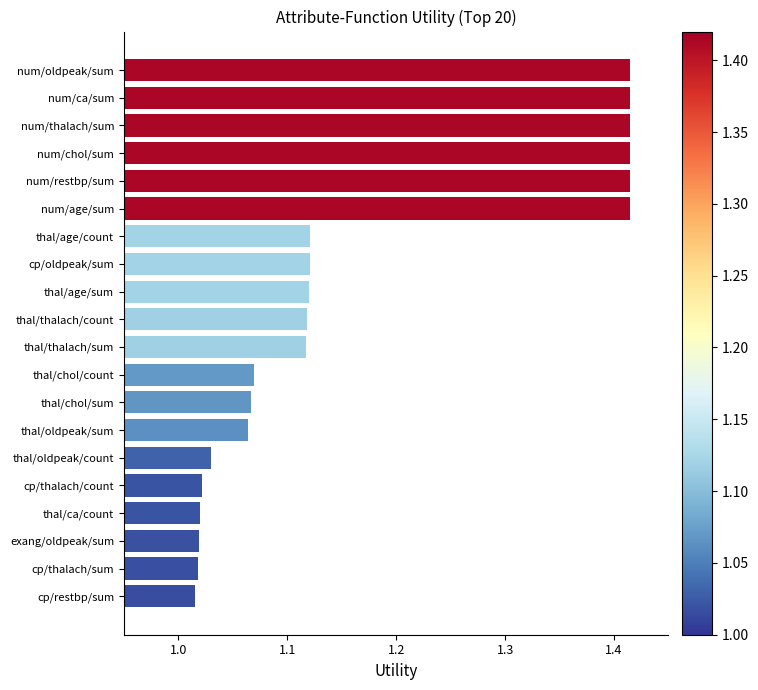

What is the sum of all values?

23.4